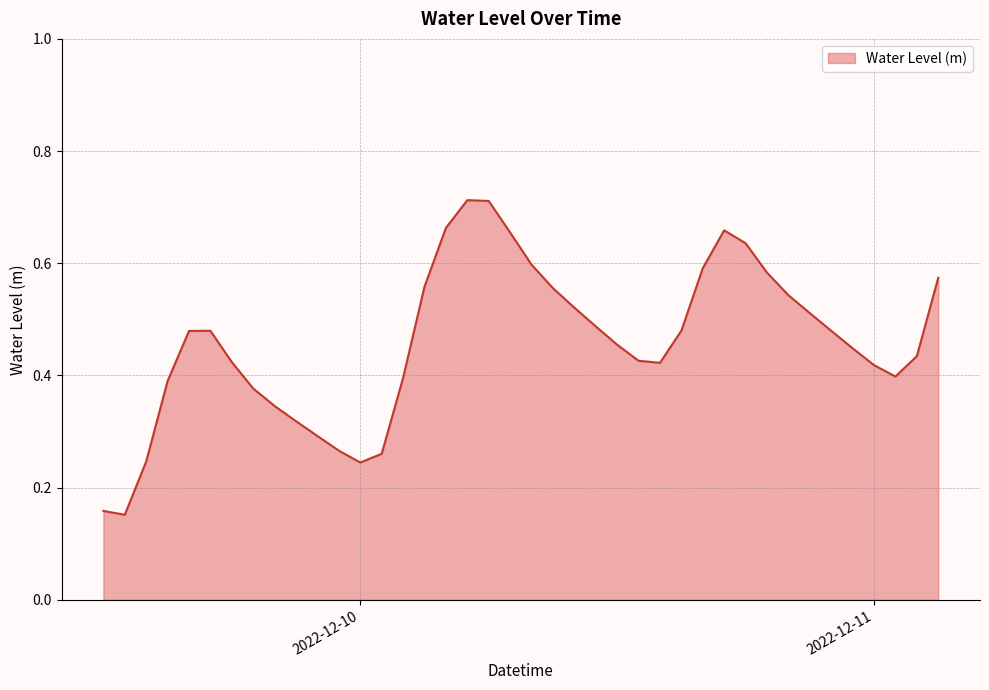

List the labels in order of value, smallest first.

2022-12-09 13:00:00, 2022-12-09 12:00:00, 2022-12-10 00:00:00, 2022-12-09 14:00:00, 2022-12-10 01:00:00, 2022-12-09 23:00:00, 2022-12-09 22:00:00, 2022-12-09 21:00:00, 2022-12-09 20:00:00, 2022-12-09 19:00:00, 2022-12-09 15:00:00, 2022-12-10 02:00:00, 2022-12-11 01:00:00, 2022-12-11 00:00:00, 2022-12-10 14:00:00, 2022-12-09 18:00:00, 2022-12-10 13:00:00, 2022-12-11 02:00:00, 2022-12-10 23:00:00, 2022-12-10 12:00:00, 2022-12-09 16:00:00, 2022-12-10 22:00:00, 2022-12-09 17:00:00, 2022-12-10 15:00:00, 2022-12-10 11:00:00, 2022-12-10 21:00:00, 2022-12-10 10:00:00, 2022-12-10 20:00:00, 2022-12-10 09:00:00, 2022-12-10 03:00:00, 2022-12-11 03:00:00, 2022-12-10 19:00:00, 2022-12-10 16:00:00, 2022-12-10 08:00:00, 2022-12-10 18:00:00, 2022-12-10 07:00:00, 2022-12-10 17:00:00, 2022-12-10 04:00:00, 2022-12-10 06:00:00, 2022-12-10 05:00:00